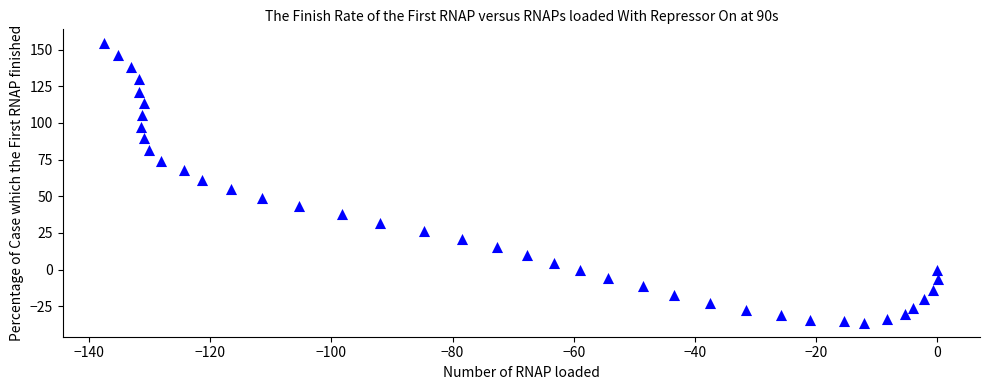

What is the range of Y values (max minus min)?

190.6